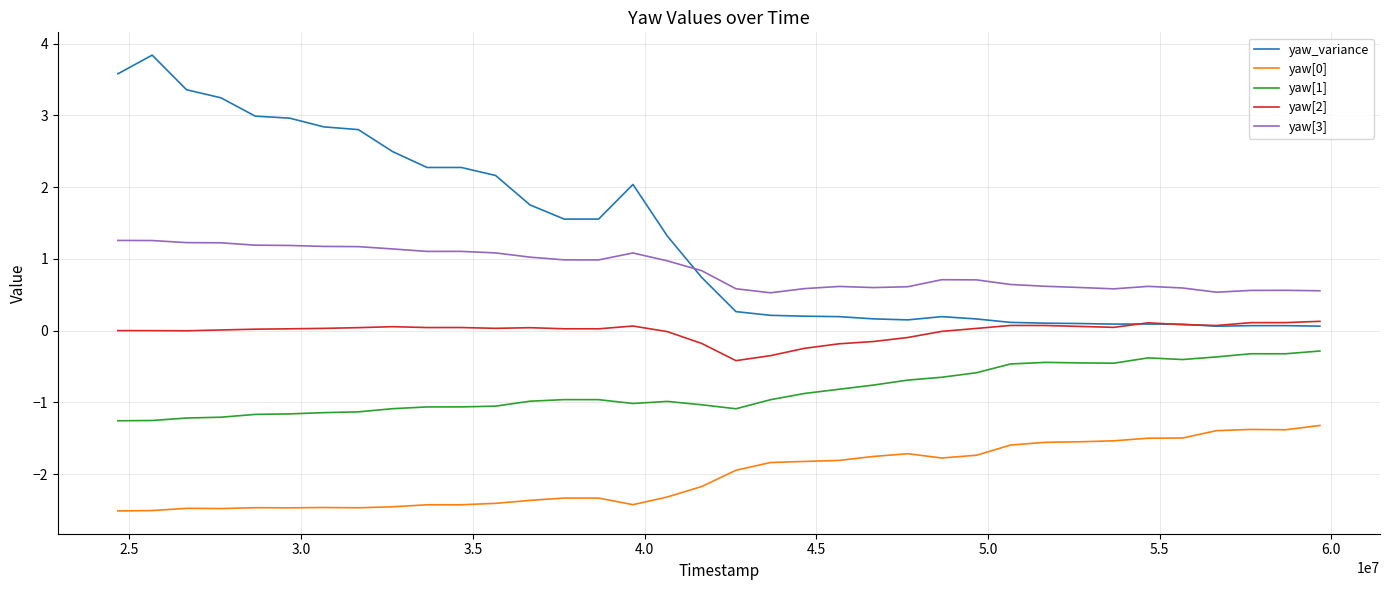

Which series has the largest range (max minus min)?

yaw_variance